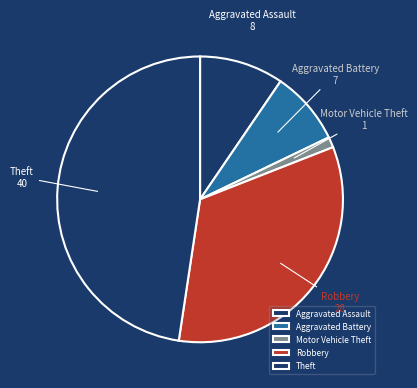

Is the sum of Aggravated Battery and Motor Vehicle Theft greater than half?

No